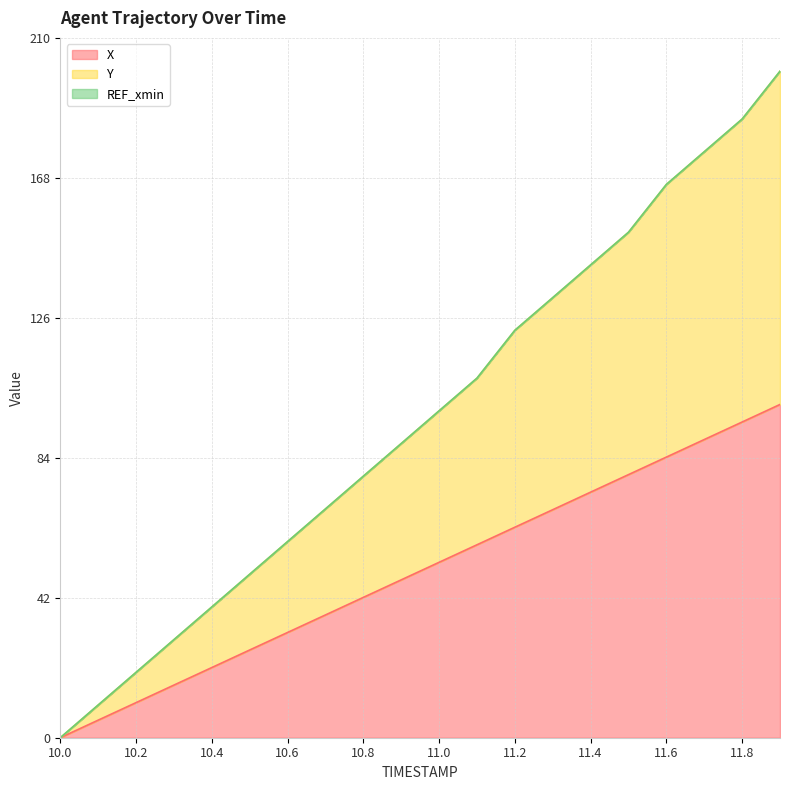

Which series has the largest total across all categories?

Y